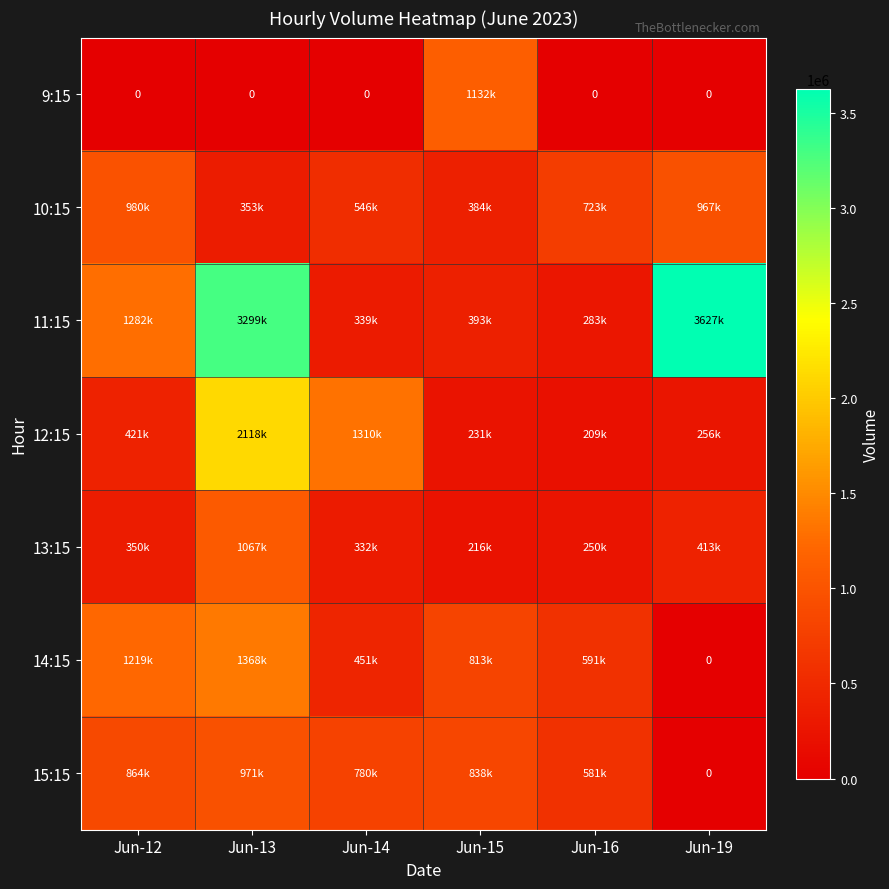

Which series has the largest total across all categories?

11:15